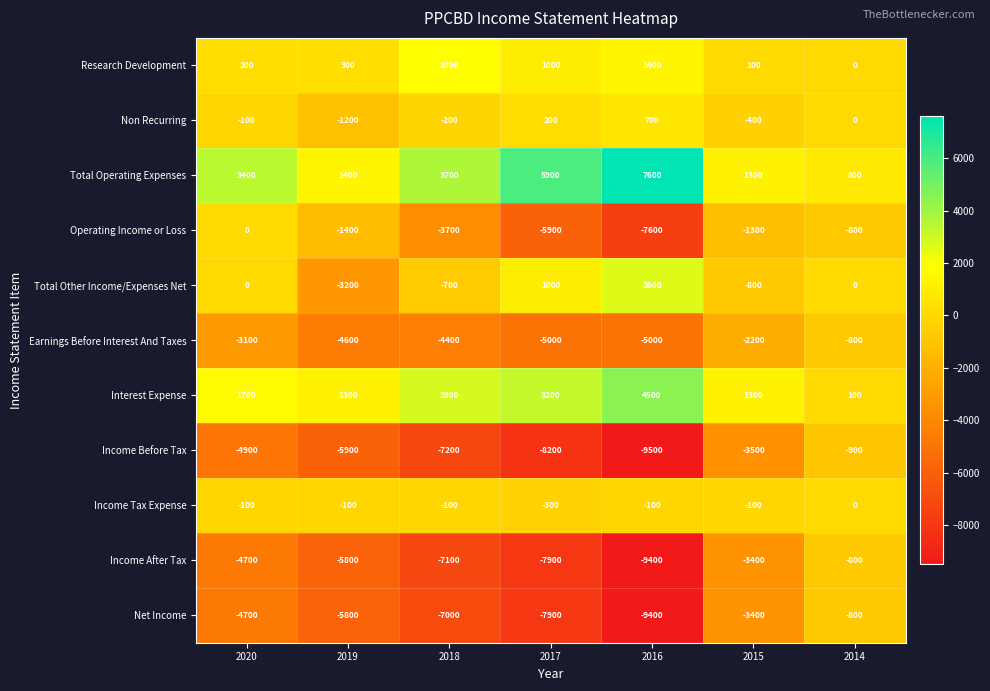

Which series changed the most between 2020 and 2019?

Total Other Income/Expenses Net